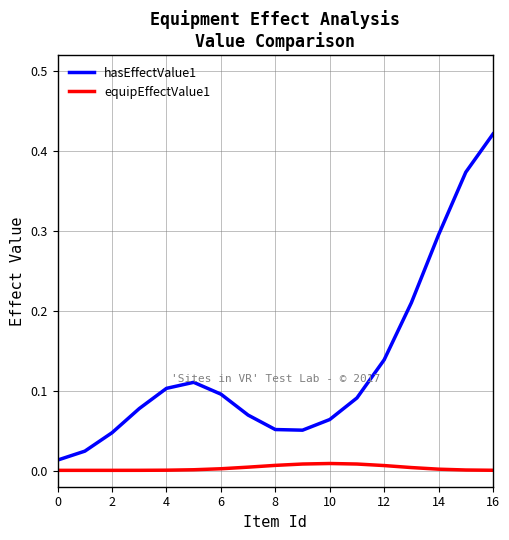

Which series has the largest total across all categories?

hasEffectValue1